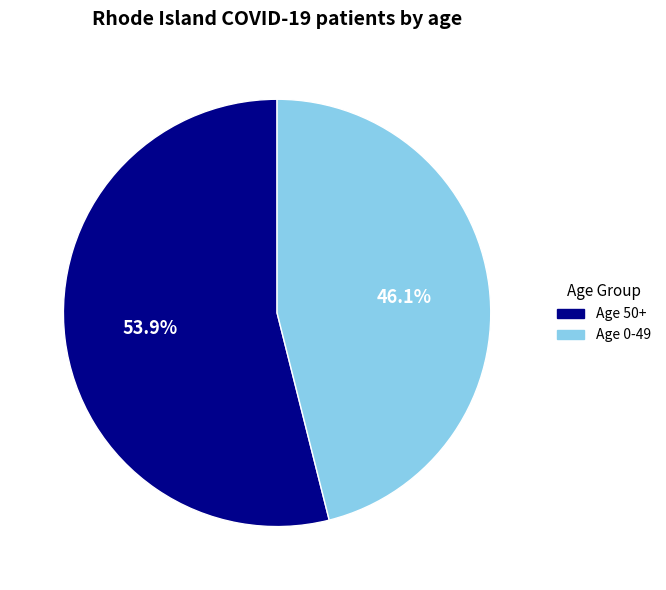

Which slice represents more than half of the pie?

Age 50+